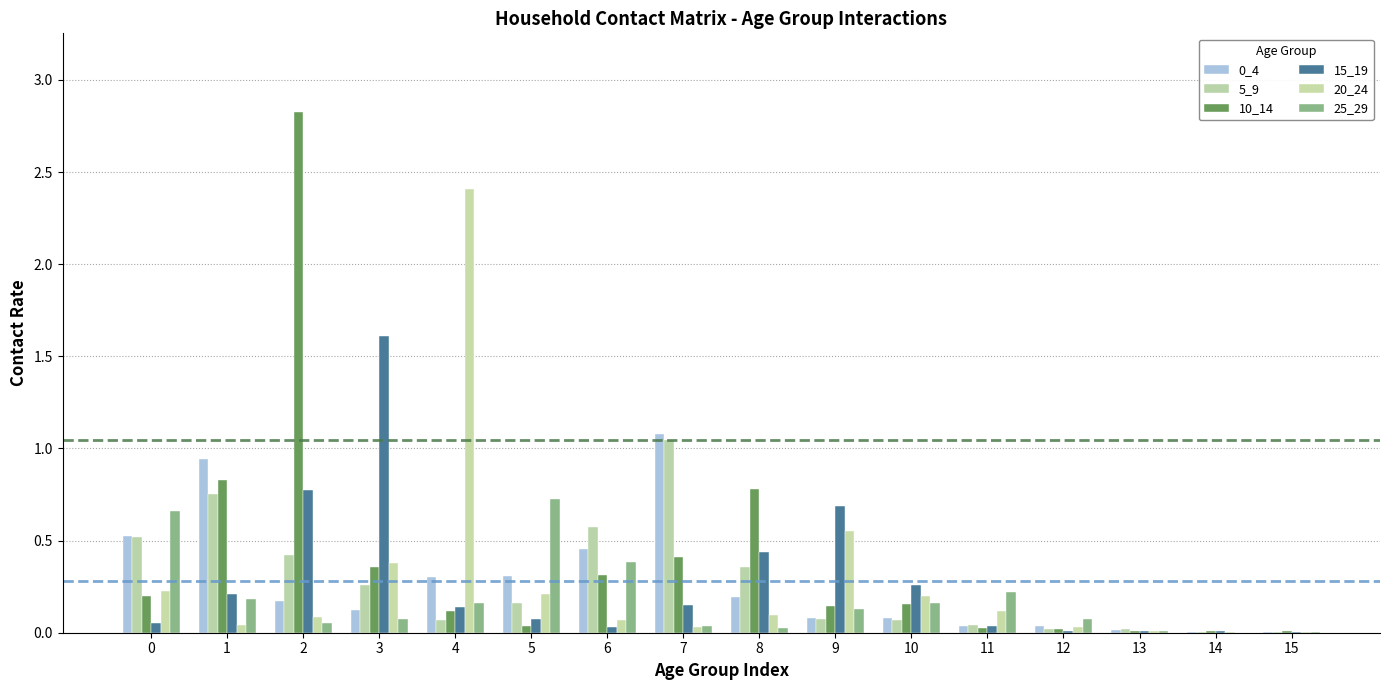

Reading left to right, extract all data points from this chart.

0_4: 0.5	0.9	0.2	0.1	0.3	0.3	0.5	1.1	0.2	0.1	0.1	0.0	0.0	0.0	0.0	0.0
5_9: 0.5	0.8	0.4	0.3	0.1	0.2	0.6	1.0	0.4	0.1	0.1	0.0	0.0	0.0	0.0	0.0
10_14: 0.2	0.8	2.8	0.4	0.1	0.0	0.3	0.4	0.8	0.1	0.2	0.0	0.0	0.0	0.0	0.0
15_19: 0.1	0.2	0.8	1.6	0.1	0.1	0.0	0.2	0.4	0.7	0.3	0.0	0.0	0.0	0.0	0.0
20_24: 0.2	0.0	0.1	0.4	2.4	0.2	0.1	0.0	0.1	0.6	0.2	0.1	0.0	0.0	0.0	0.0
25_29: 0.7	0.2	0.1	0.1	0.2	0.7	0.4	0.0	0.0	0.1	0.2	0.2	0.1	0.0	0.0	0.0